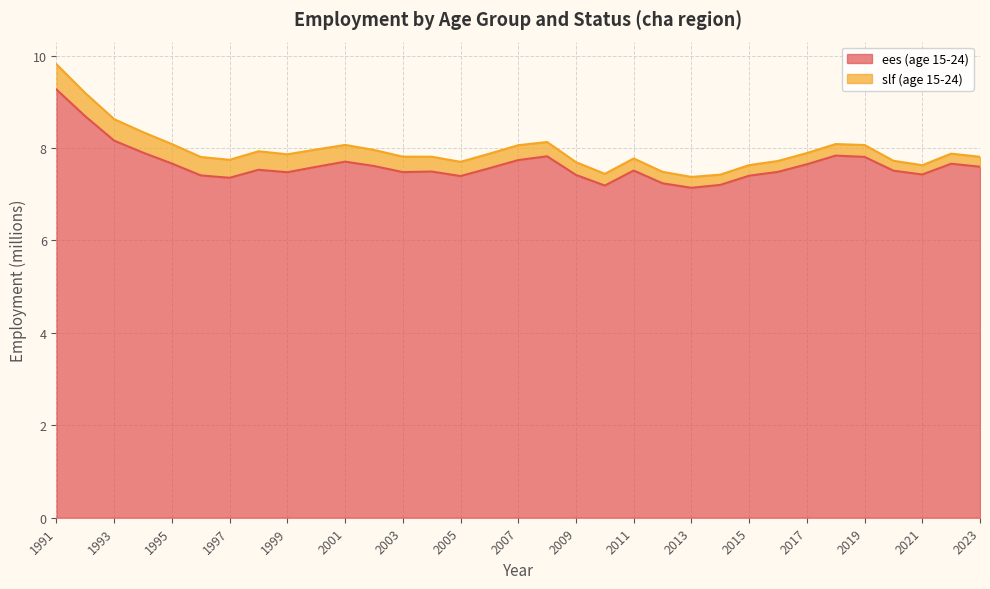

Does the chart display data point markers on the line(s)?

No